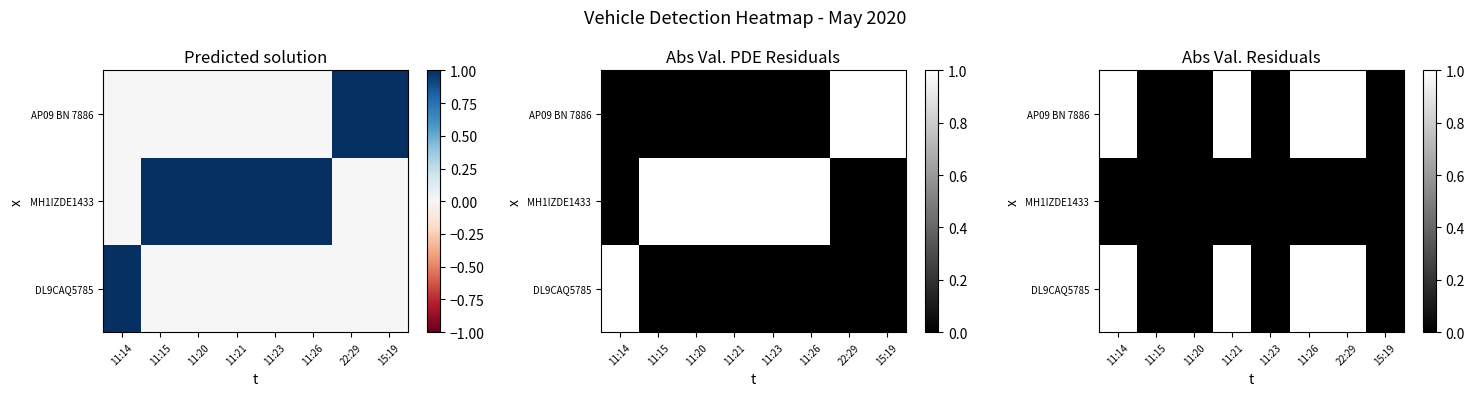

Which label corresponds to the largest value in the chart?

11:14